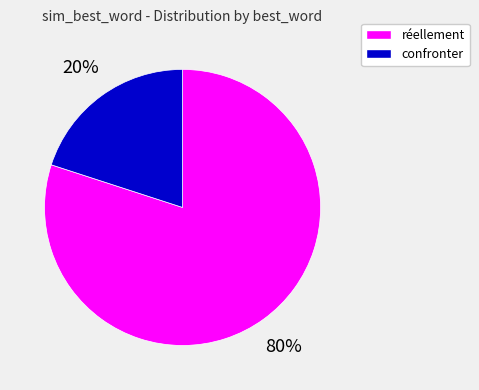

To the nearest percent, what is the average slice percentage?

50%